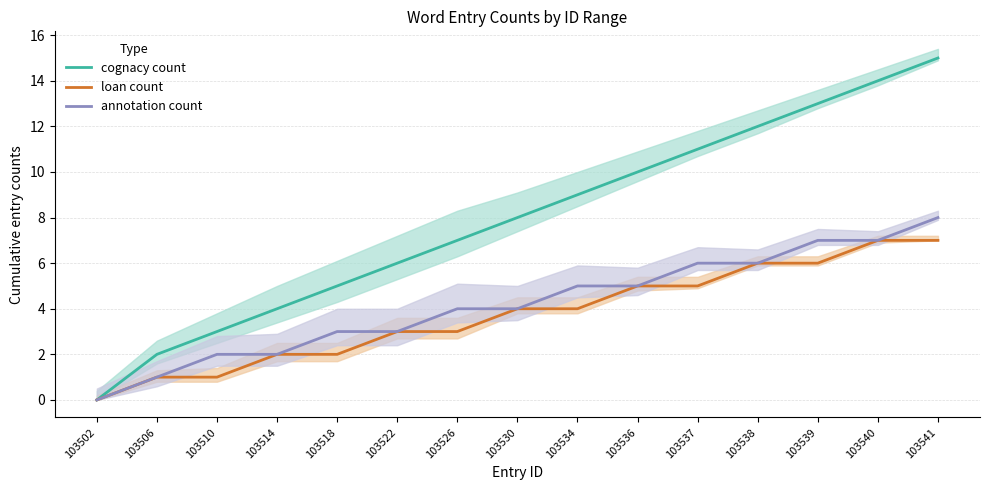

True or false: loan count and annotation count cross at least once.

False